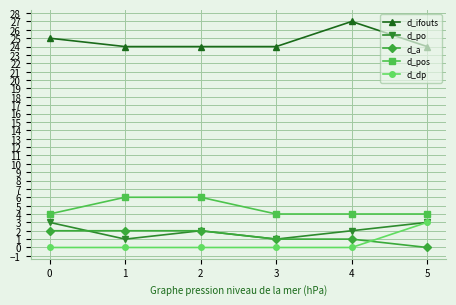

Which category has the highest value in the d_dp series?

5